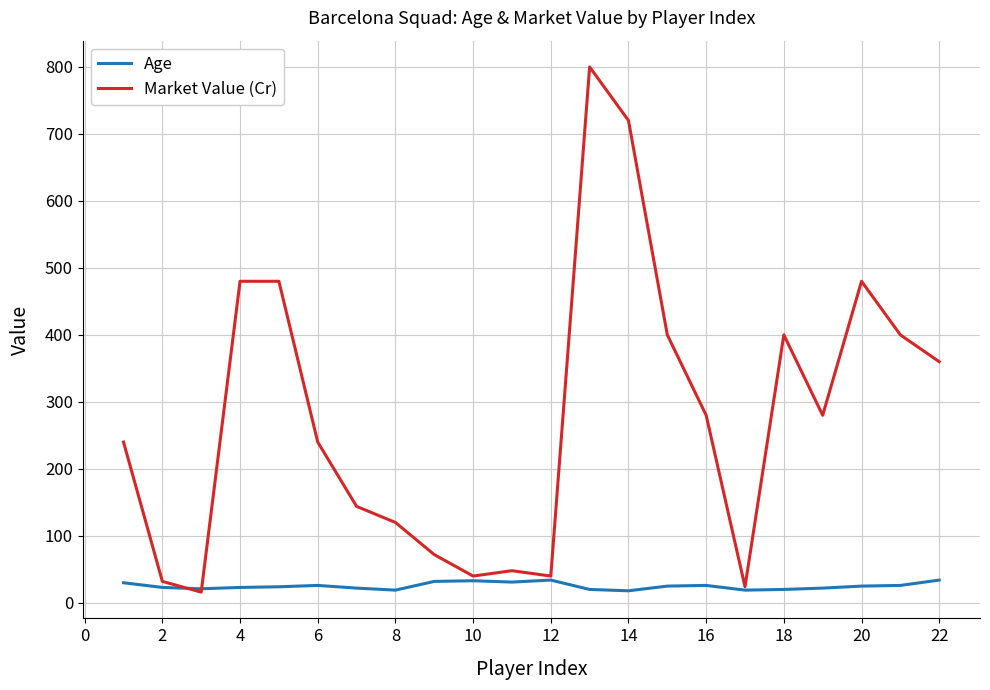

List the series in order of their peak value, lowest first.

Age, Market Value (Cr)